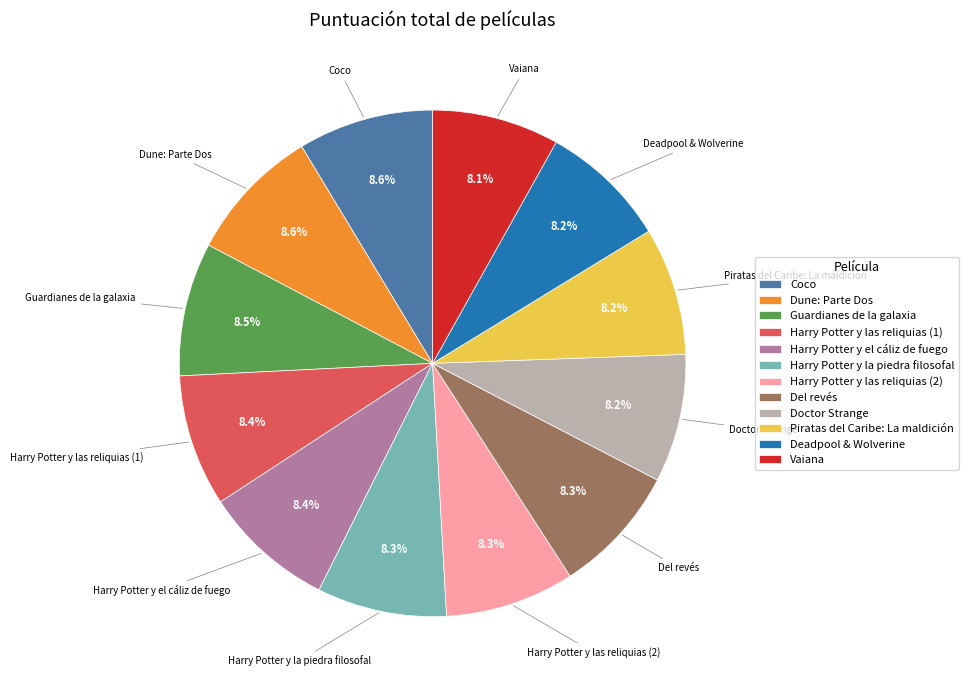

What is the ratio of the value at Doctor Strange to the value at Guardianes de la galaxia?

1.0